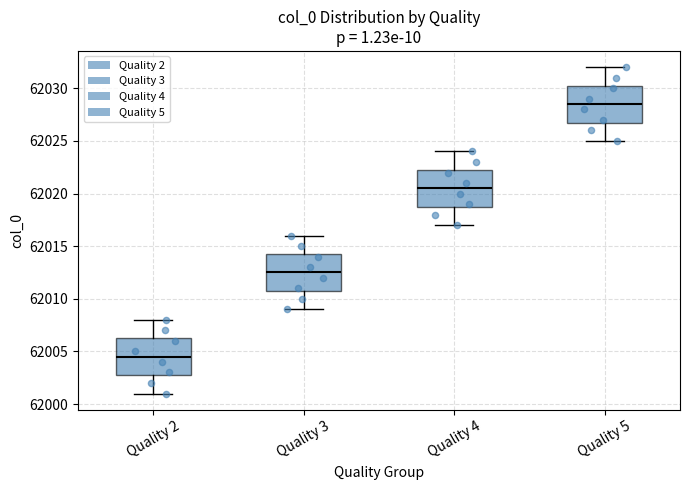

Reading left to right, transcribe this box plot: for each box, give where its median line is, the range the box spans, and where its two whiskers end, as read against the y-axis. The values are not printed on the chart, so give them approximately, as read against the axis.

Quality 2: median 62004.5, box 62003.0 to 62006.5, whiskers 62001.0 to 62008.0
Quality 3: median 62012.5, box 62011.0 to 62014.5, whiskers 62009.0 to 62016.0
Quality 4: median 62020.5, box 62019.0 to 62022.5, whiskers 62017.0 to 62024.0
Quality 5: median 62028.5, box 62027.0 to 62030.5, whiskers 62025.0 to 62032.0